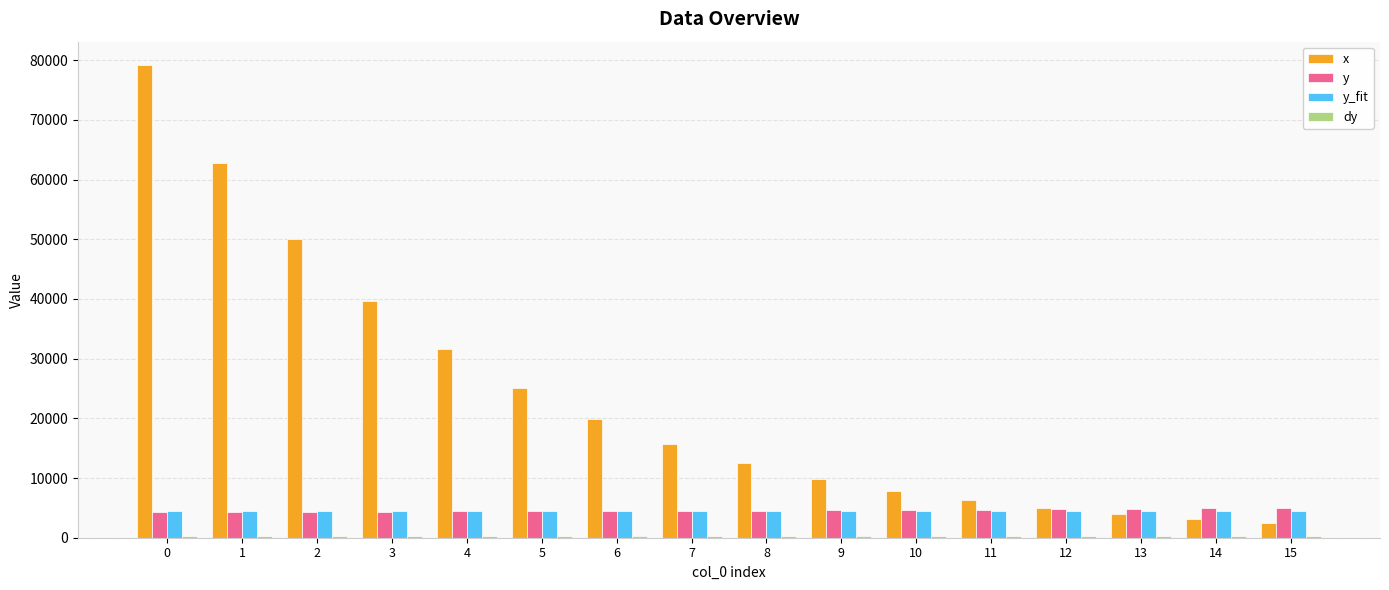

Which series has the largest range (max minus min)?

x